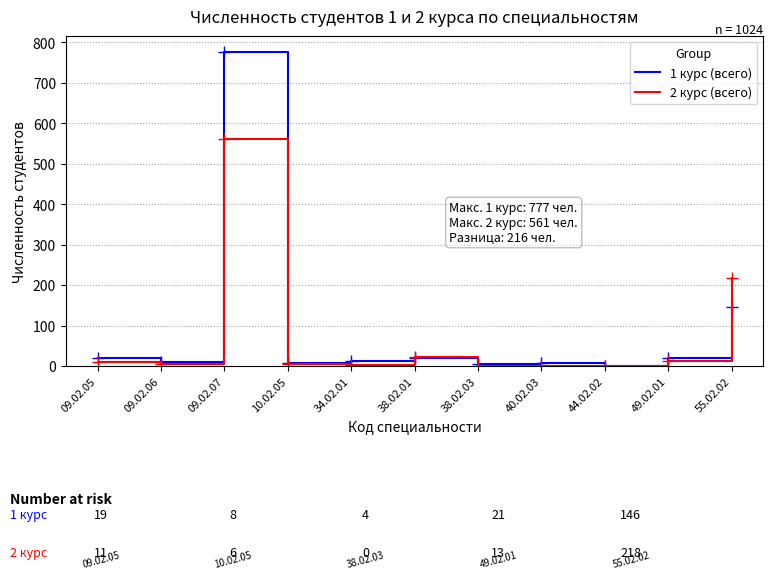

List the series in order of their peak value, lowest first.

2 курс (всего), 1 курс (всего)